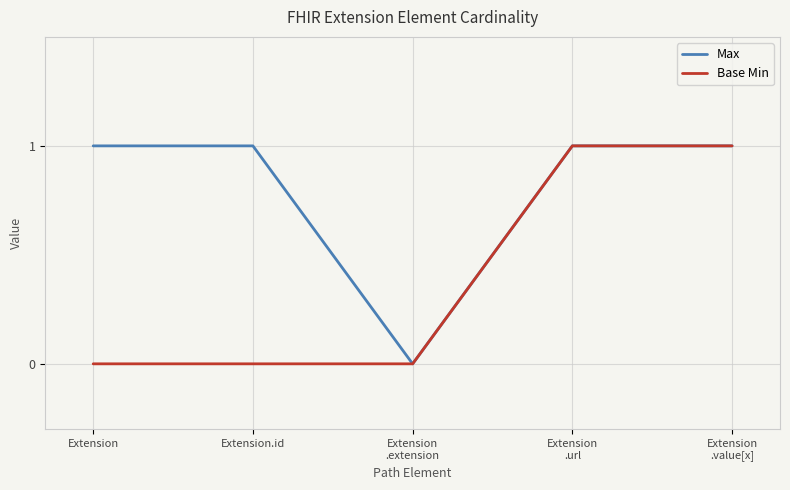

Read the Max value at Extension.id.

1